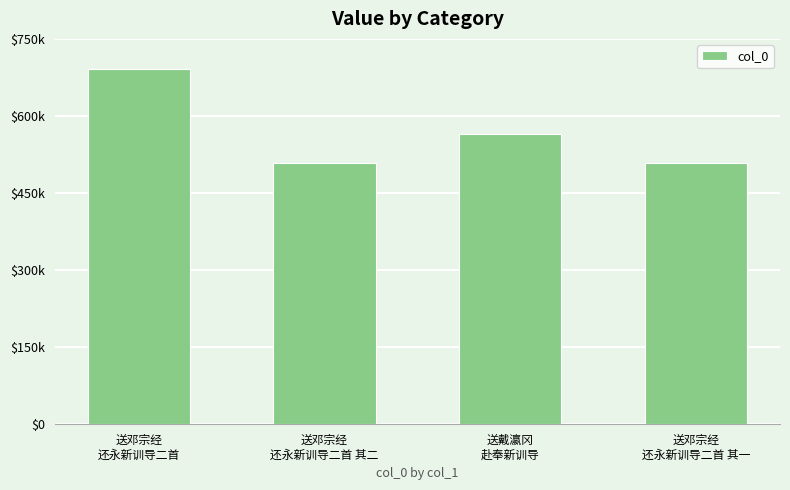

Does the chart contain stacked bars?

No